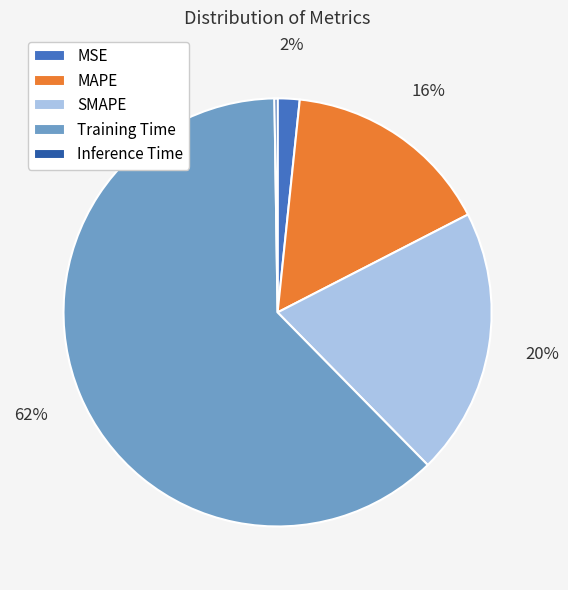

Does Training Time represent more than half of the total?

Yes